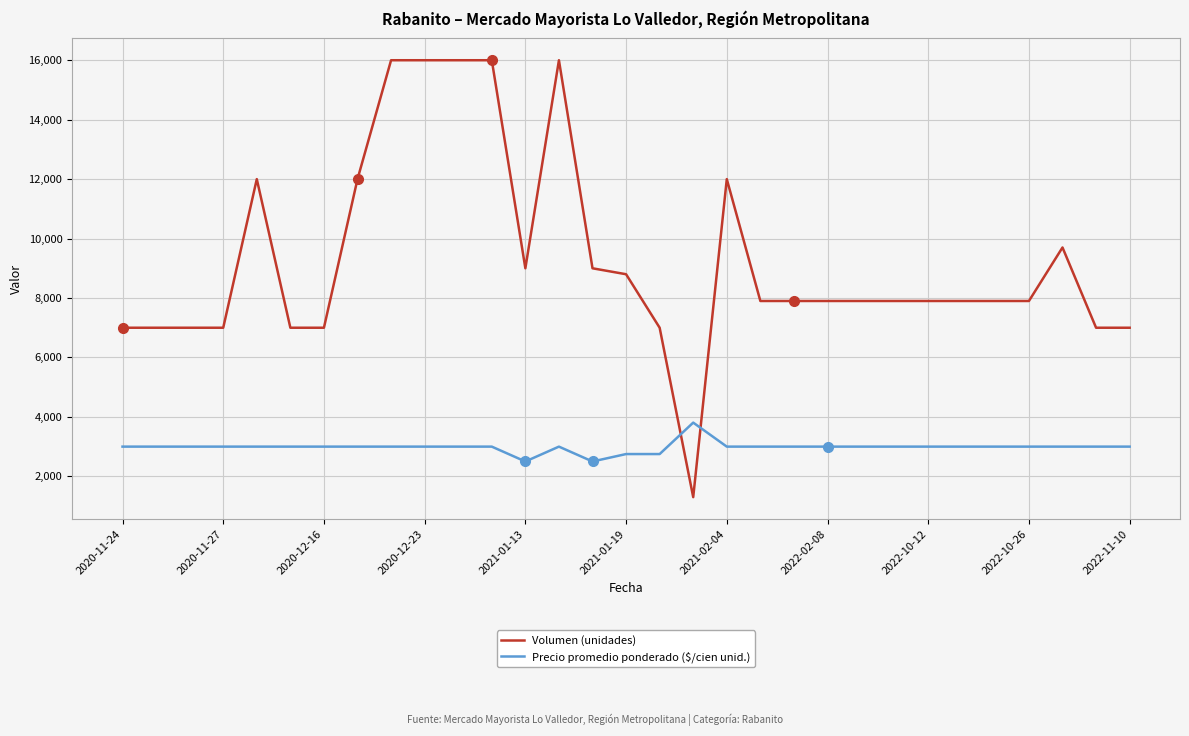

Which series has the largest total across all categories?

Volumen (unidades)